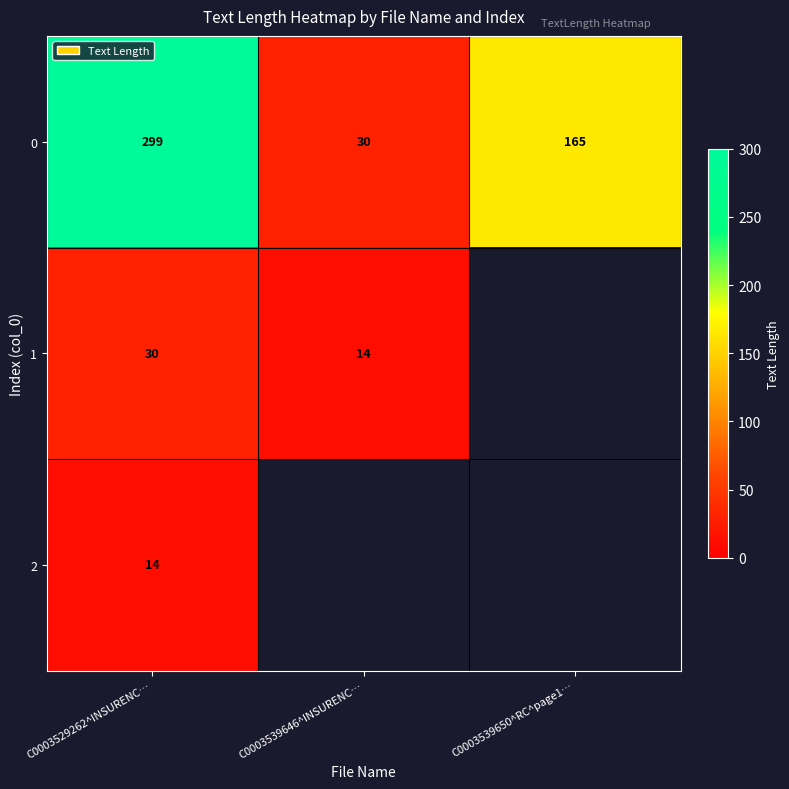

Is it true that 1 equals 3.4 at C0003539646^INSURENC…?

False